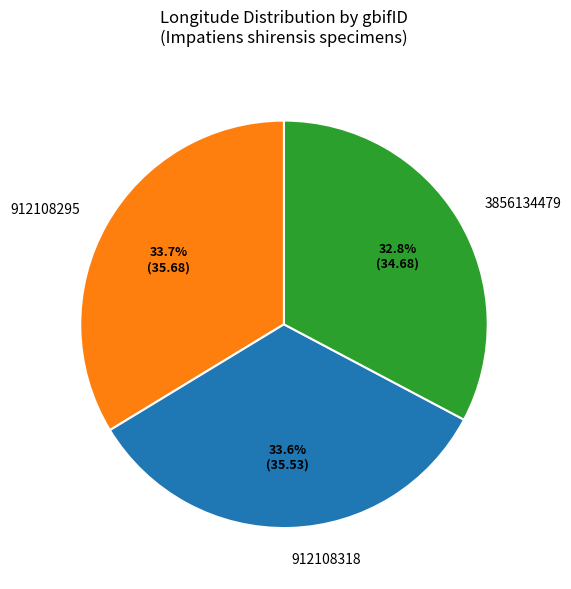

Is the sum of 912108295 and 912108318 greater than half?

Yes